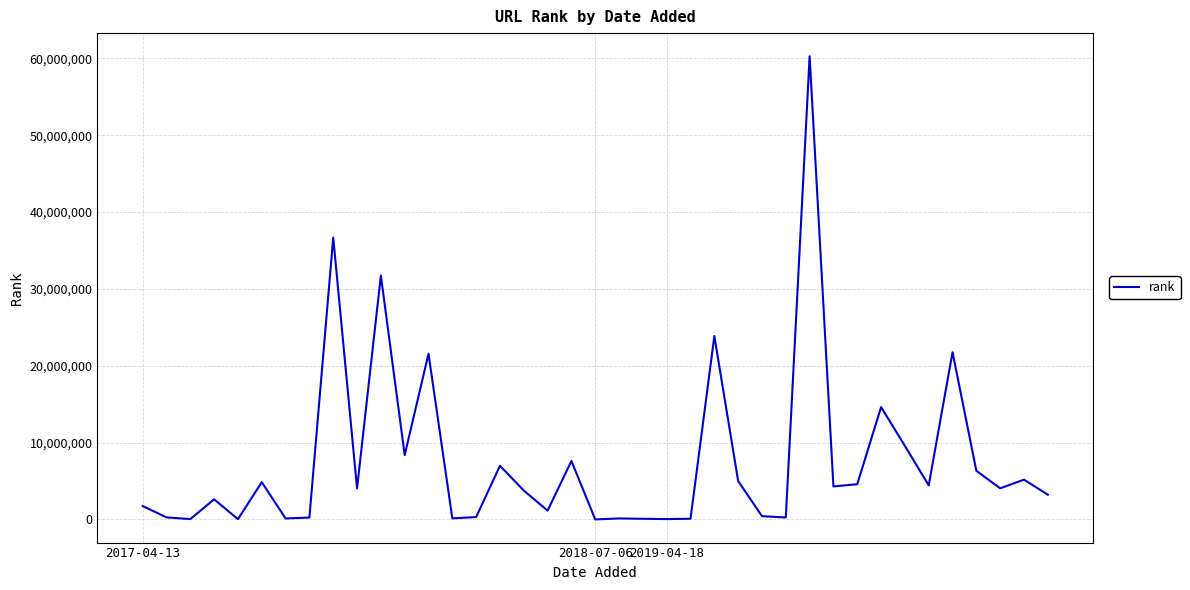

What is the greatest value displayed?

60277785